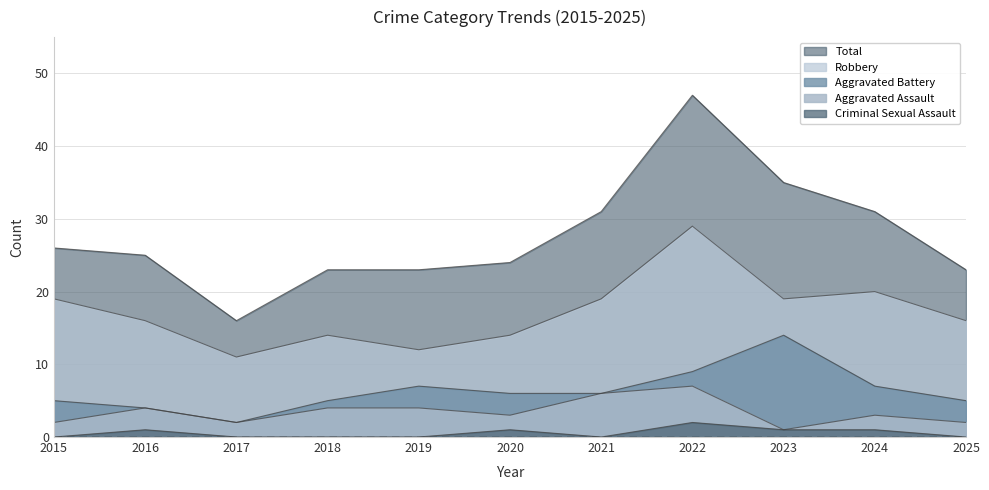

What value does the Total series have at 2025, to the nearest 10?

20